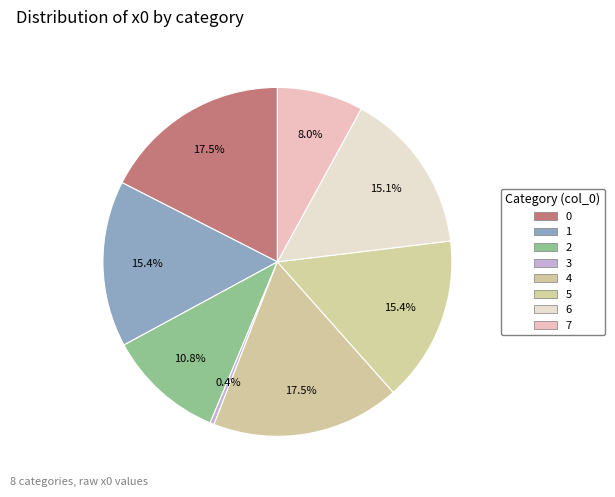

What percentage is the 4 slice, to the nearest percent?

17%